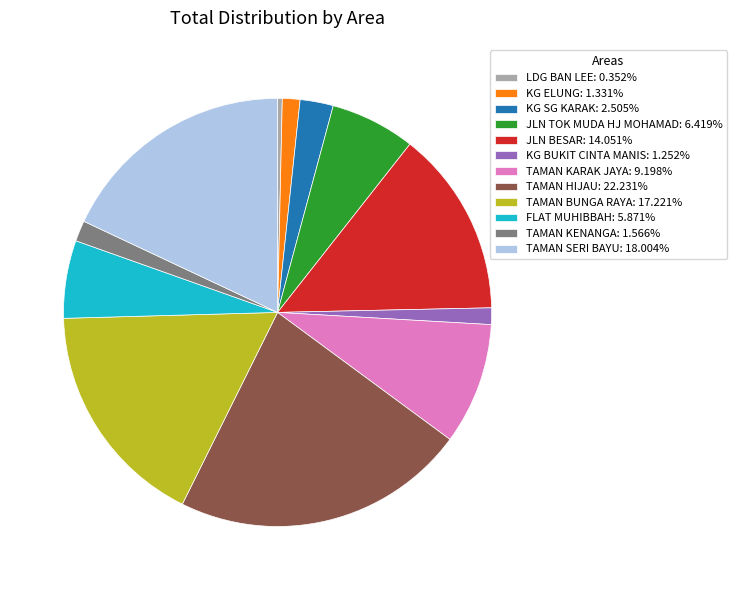

Is TAMAN KENANGA the majority of the pie?

No